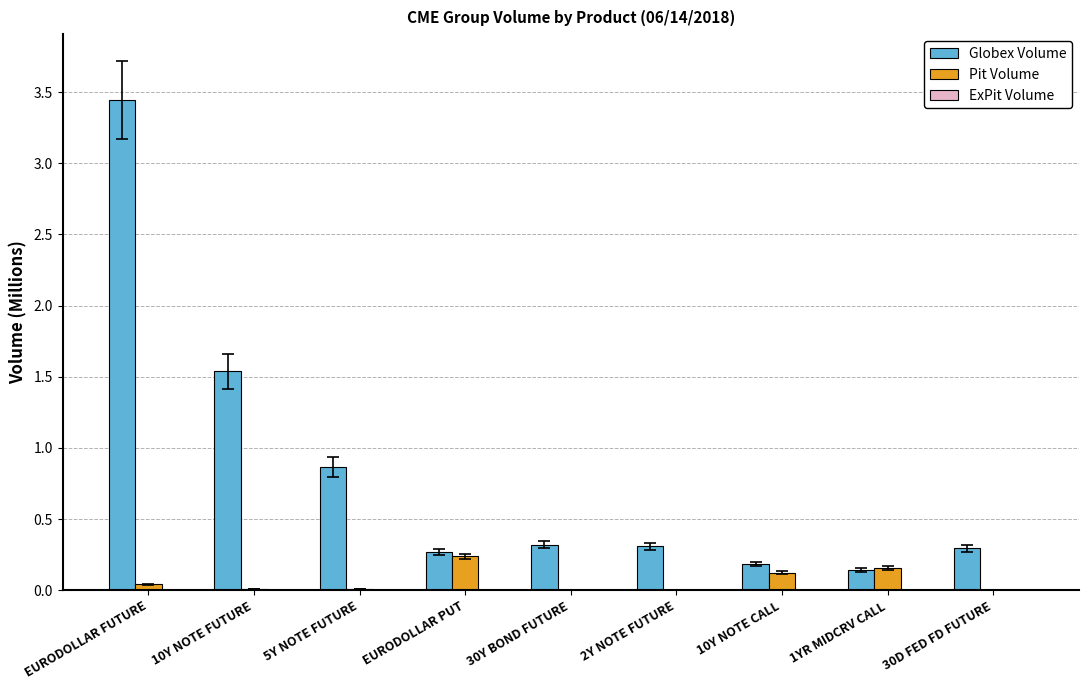

At which category is the sum across all series the highest?

EURODOLLAR FUTURE